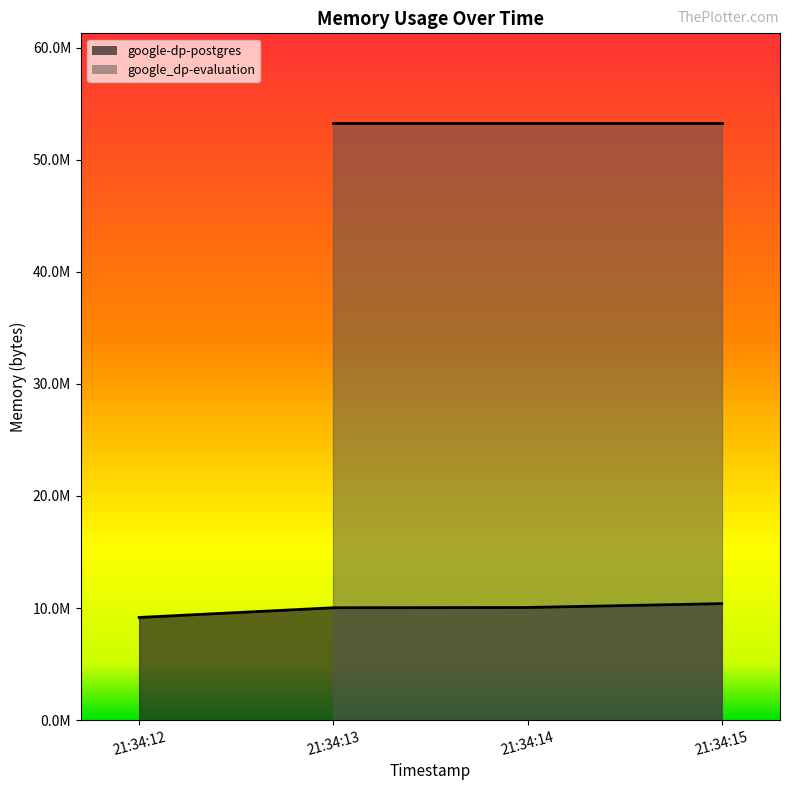

The value at 21:34:13 is 10031104. True or false?

True